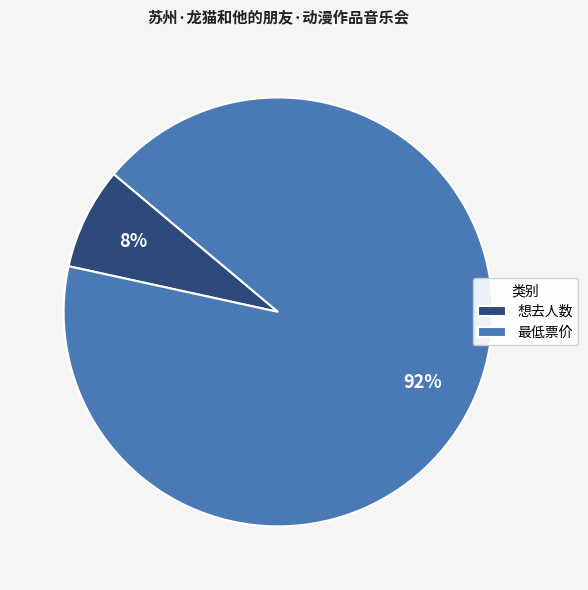

To the nearest percent, what percentage of the pie is 想去人数?

8%